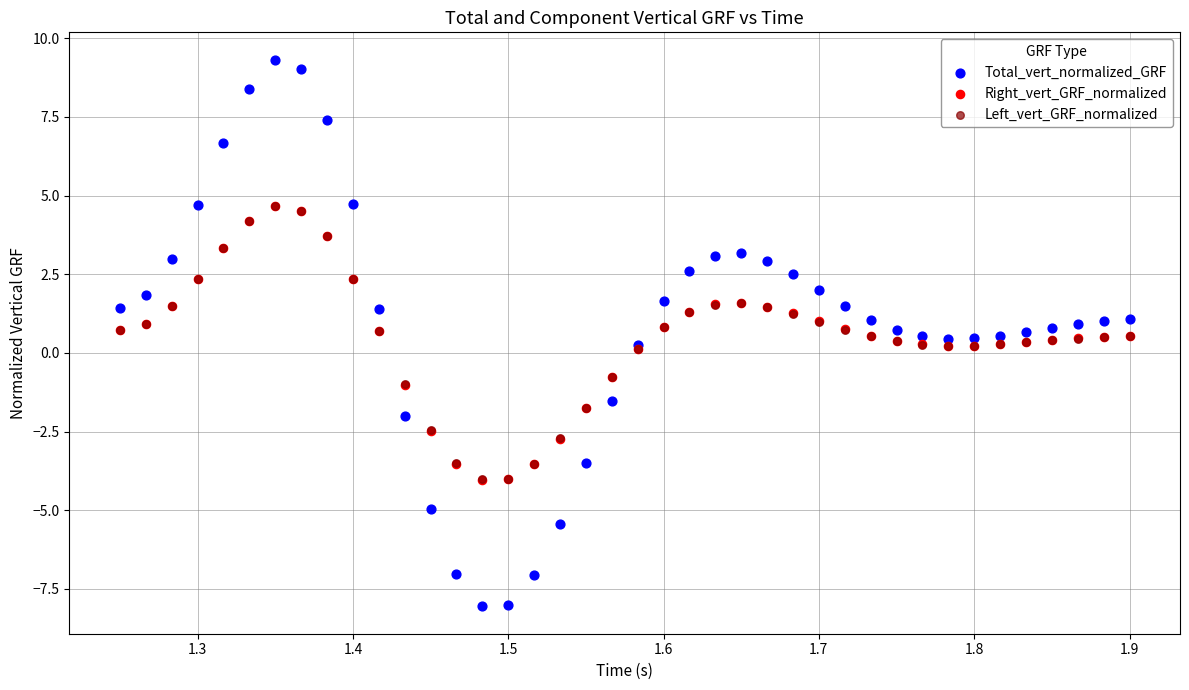

Which series reaches the minimum Y coordinate?

Total_vert_normalized_GRF